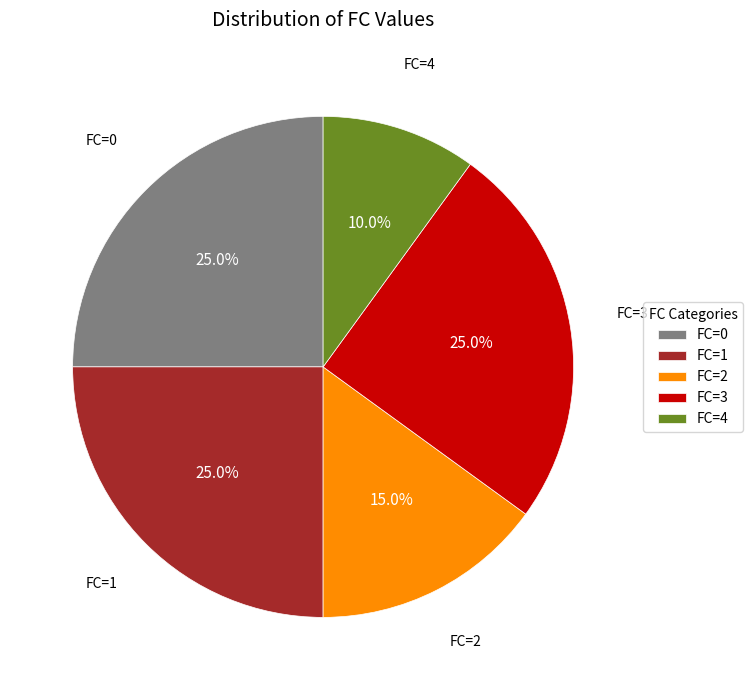

How many segments does this pie chart have?

5